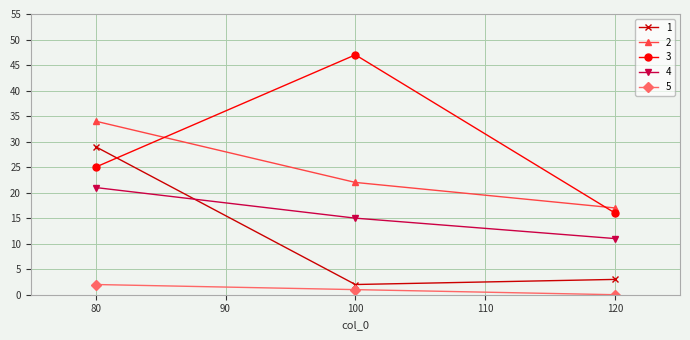

Which series has the largest range (max minus min)?

3